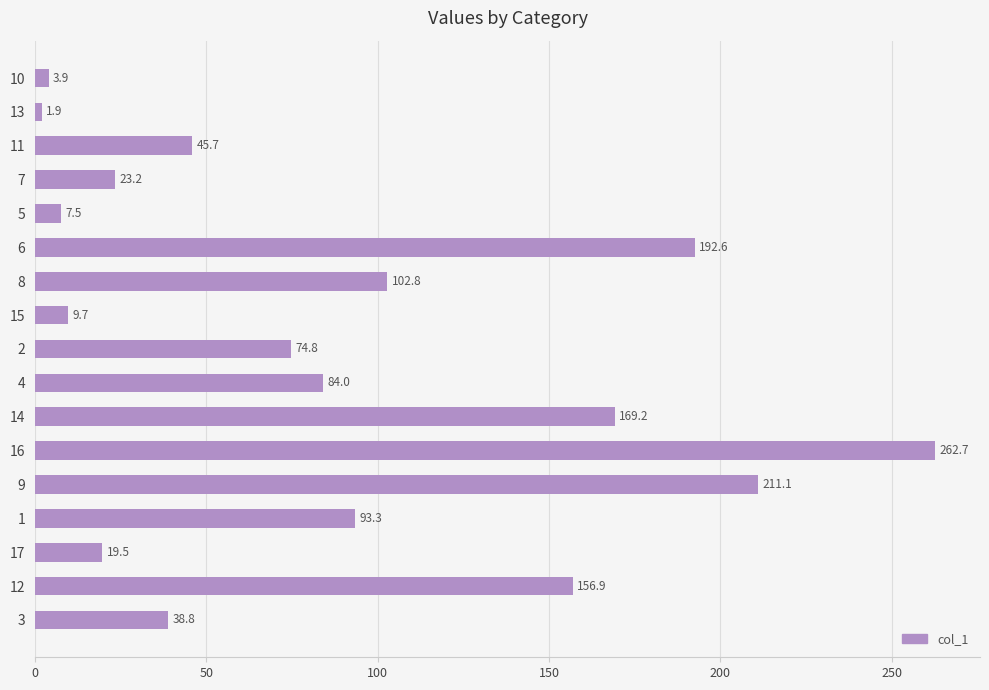

Reading top to bottom, transcribe all the data shown in this chart.

10=3.9	13=1.9	11=45.7	7=23.2	5=7.5	6=192.6	8=102.8	15=9.7	2=74.8	4=84.0	14=169.2	16=262.7	9=211.1	1=93.3	17=19.5	12=156.9	3=38.8